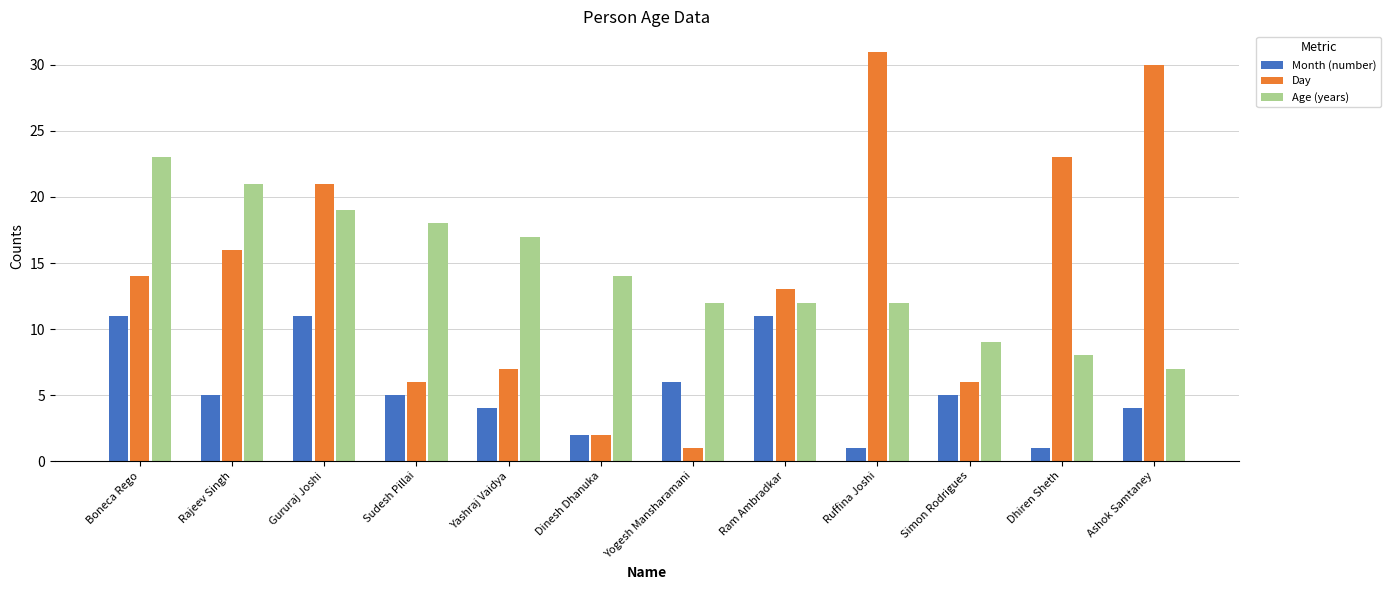

Read the Age (years) value at Ruffina Joshi.

12